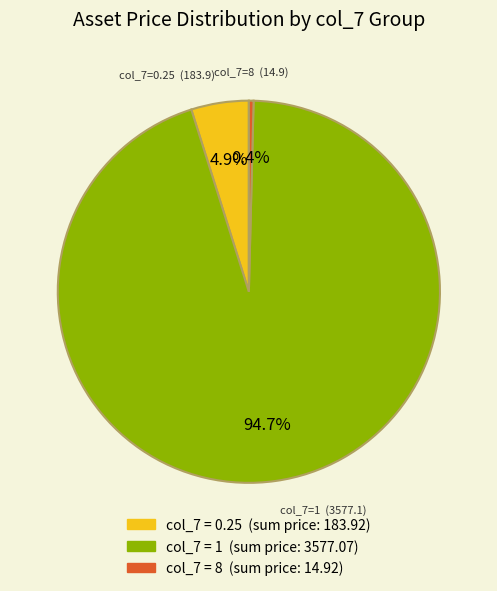

To the nearest percent, what is the difference between the largest and smallest slice percentages?

94%